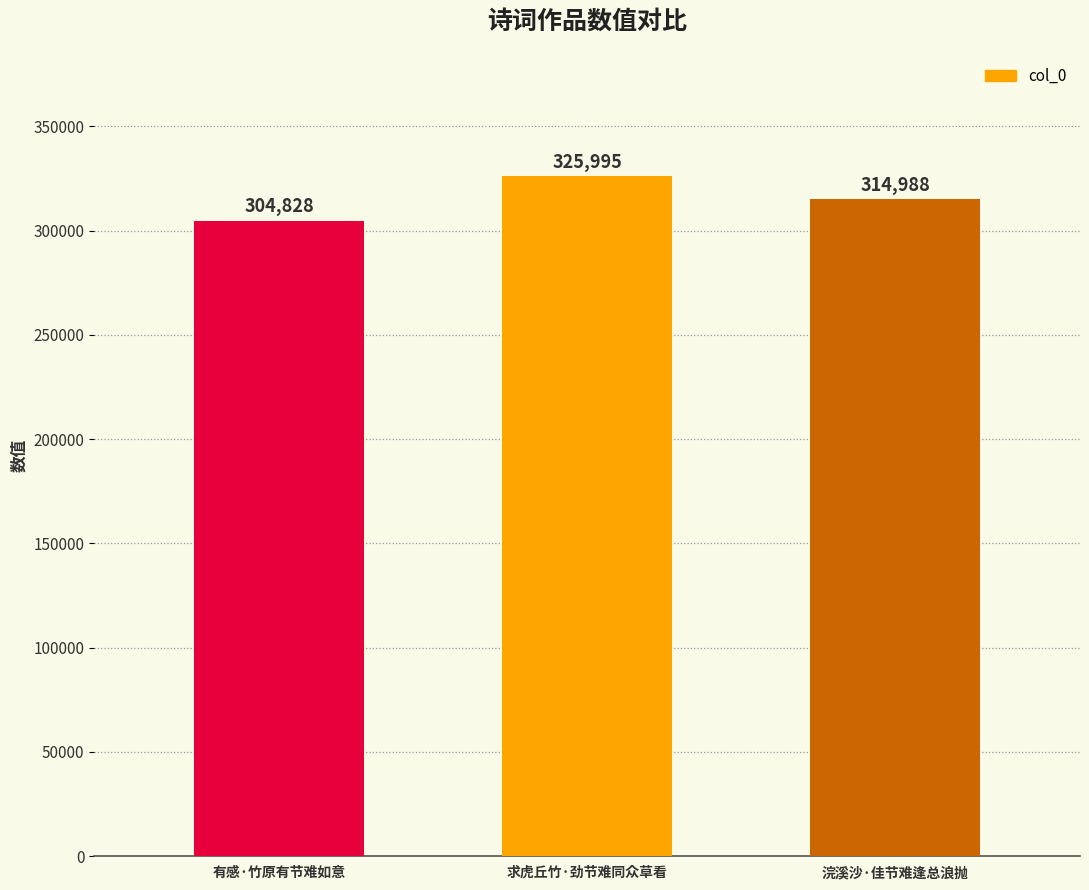

Count the values in the range 304828 to 325995.

3